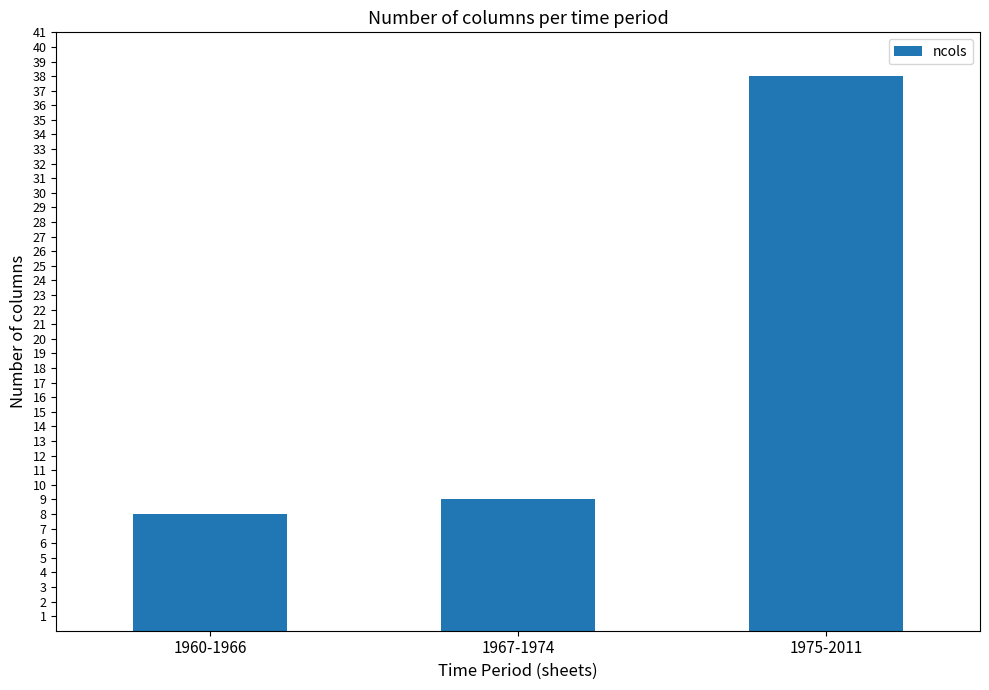

Where is the data nearest to the value 23?

1967-1974